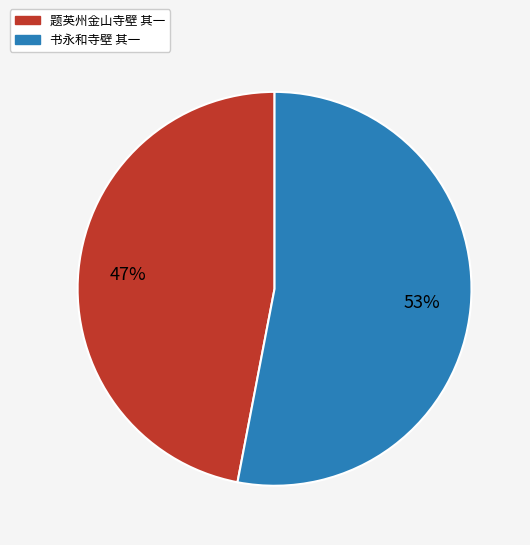

Which category has the smallest portion of the pie?

题英州金山寺壁 其一